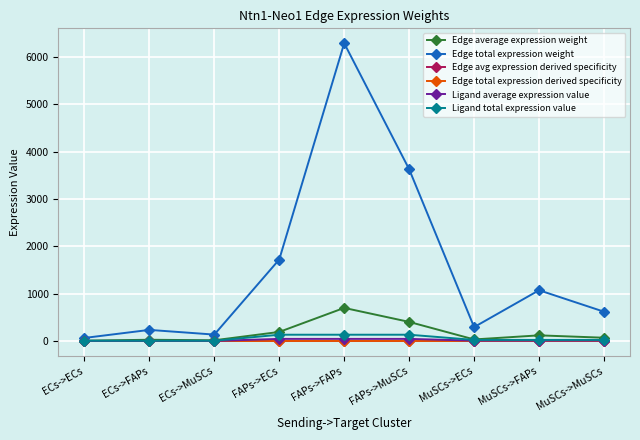

Is this an area chart (filled region under the line)?

No